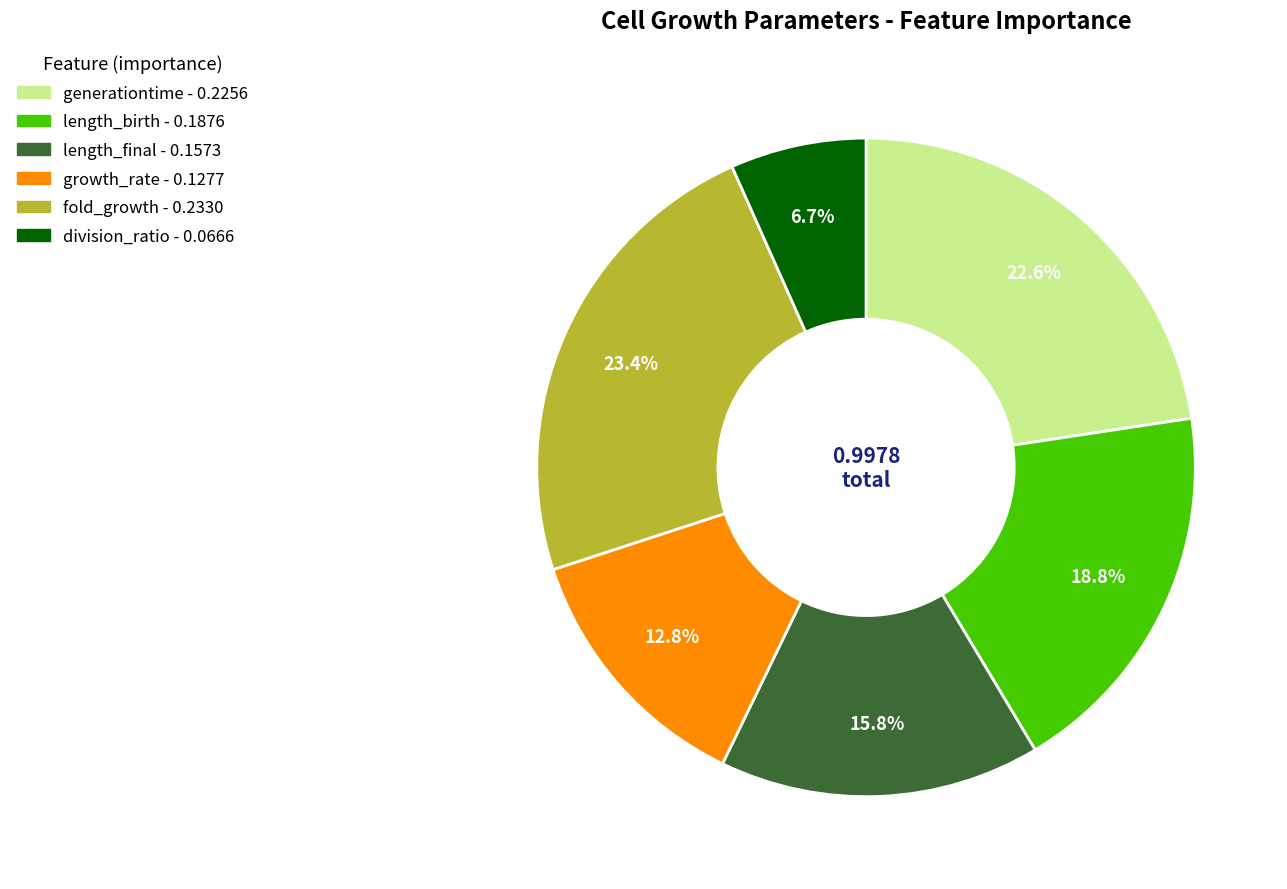

Between growth_rate and generationtime, which is larger?

generationtime